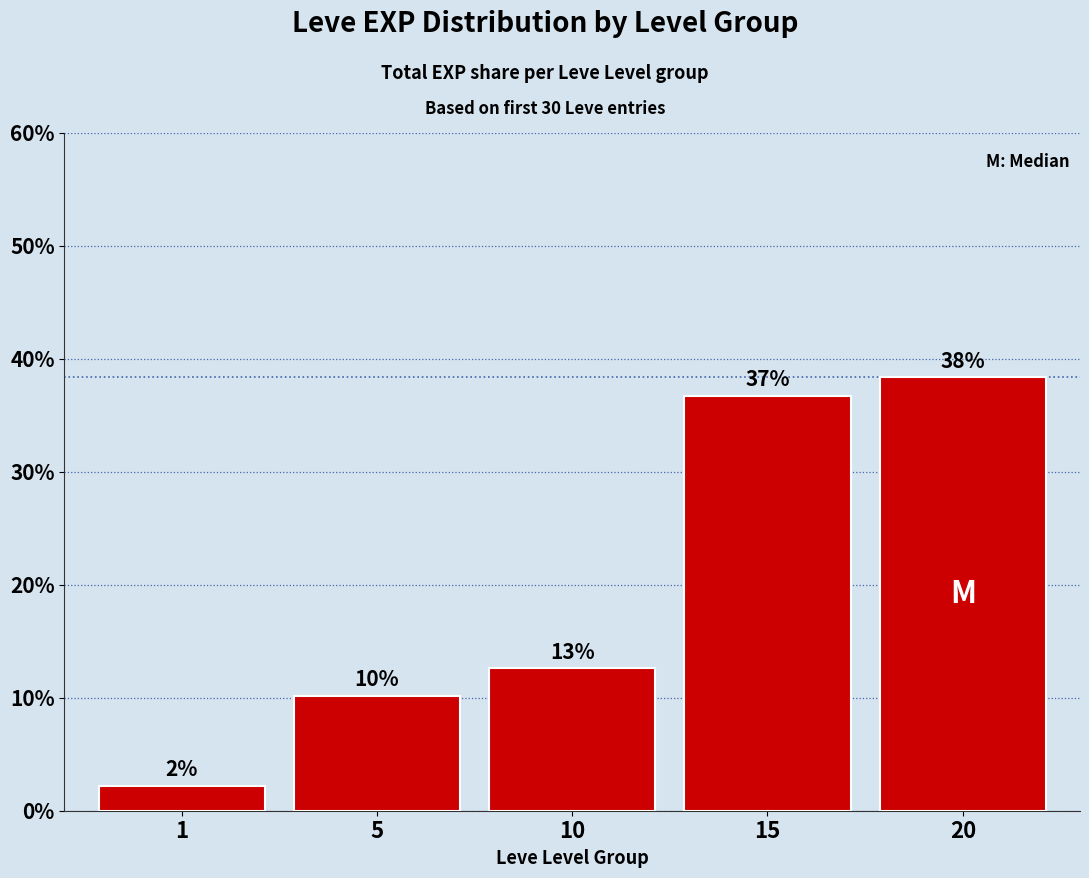

What is the difference between the second highest and second lowest values?

26.6